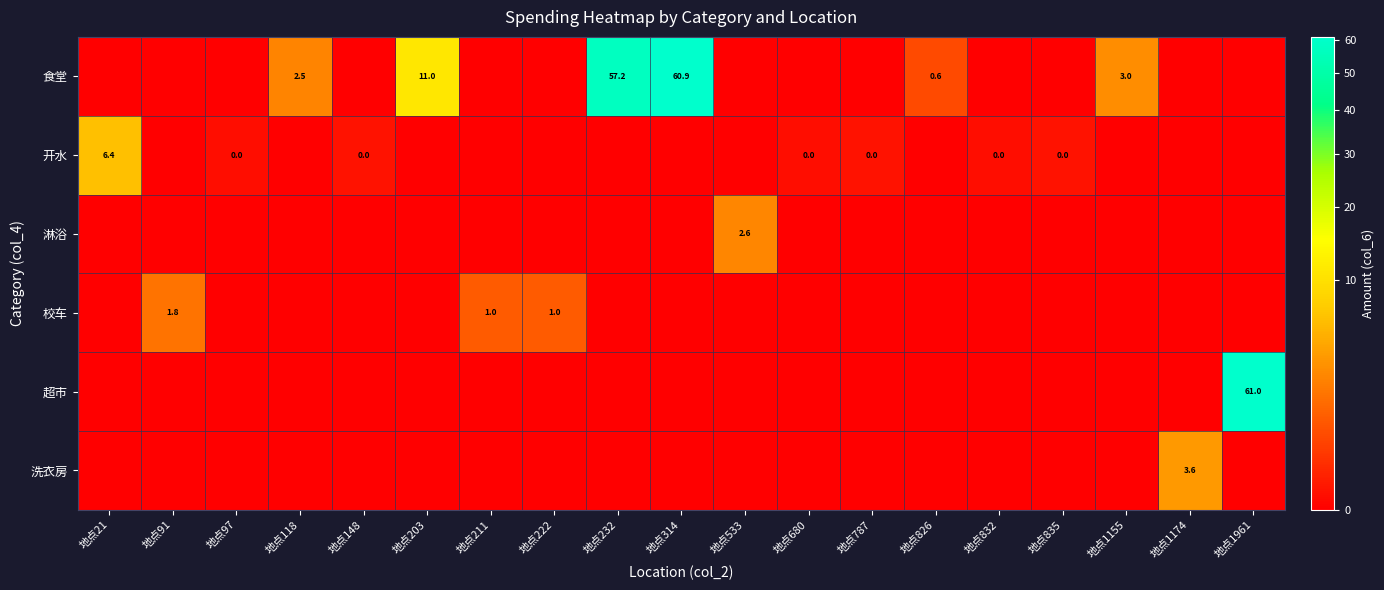

How many data points does each series have?

19